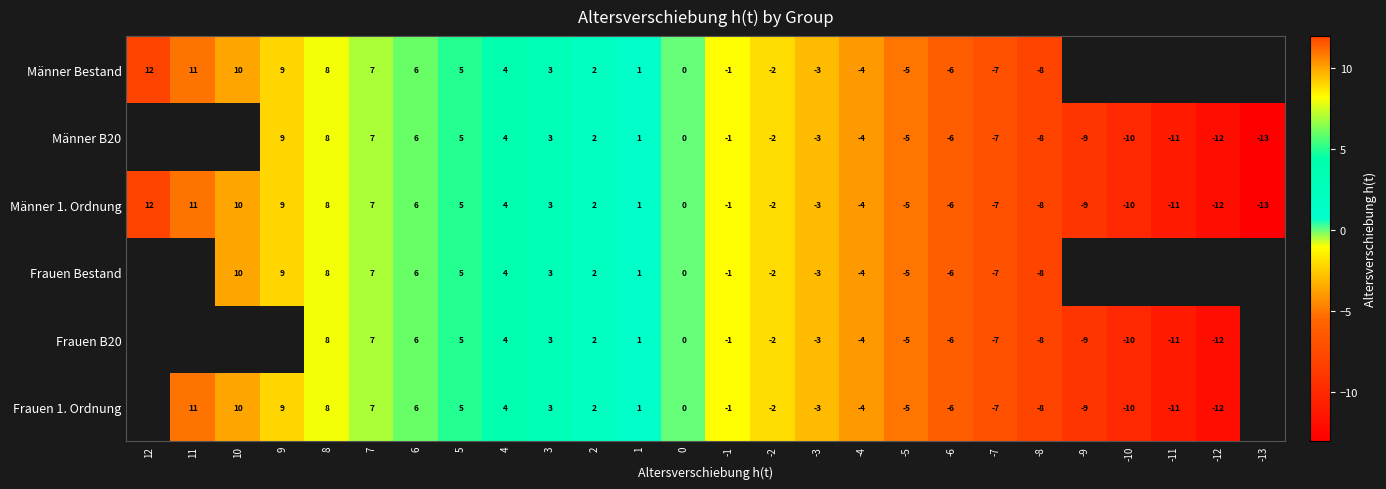

True or false: Männer Bestand has a value of 1.8 at 1.

False